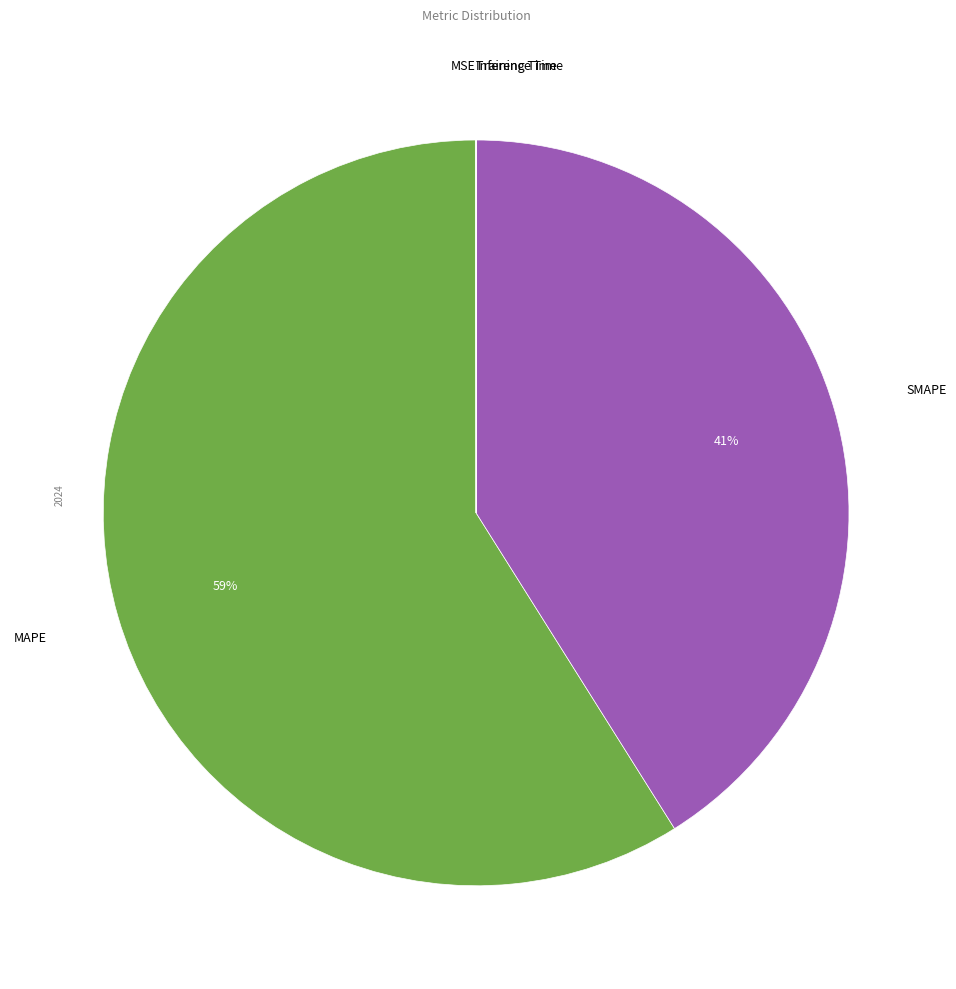

To the nearest percent, what is the average slice percentage?

20%